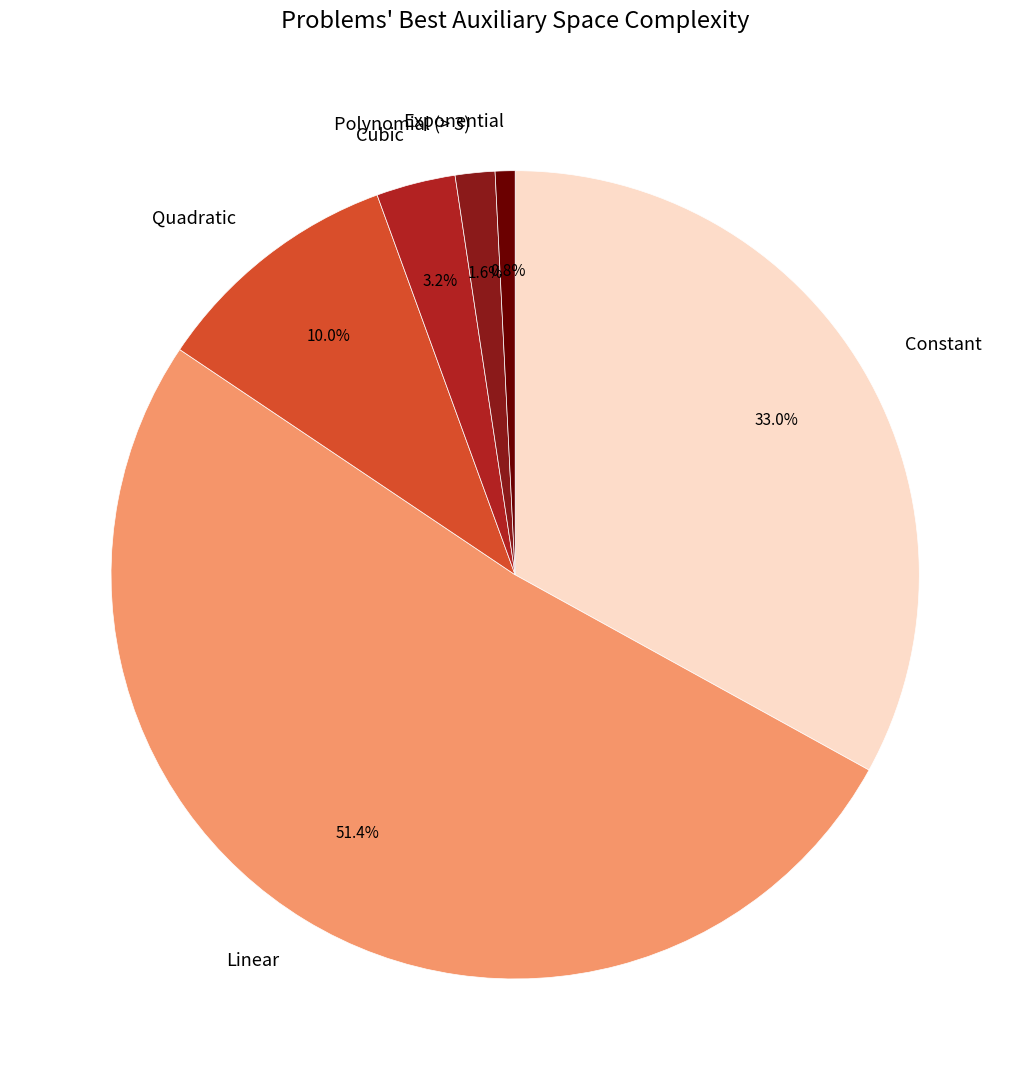

Which slice is the largest?

Linear